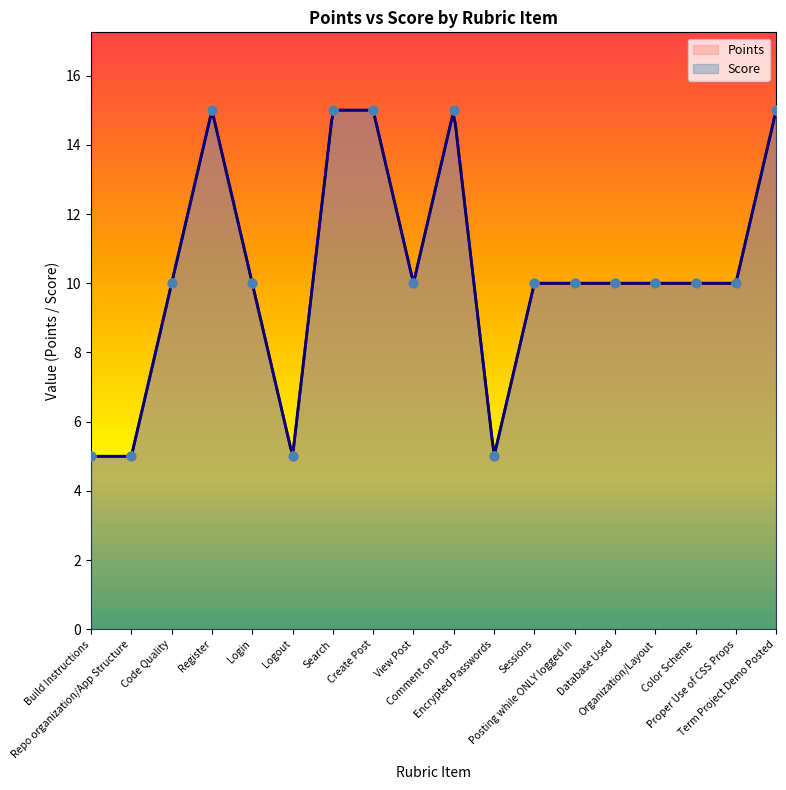

What is the ratio of the value at Sessions to the value at Repo organization/App Structure?

2.0